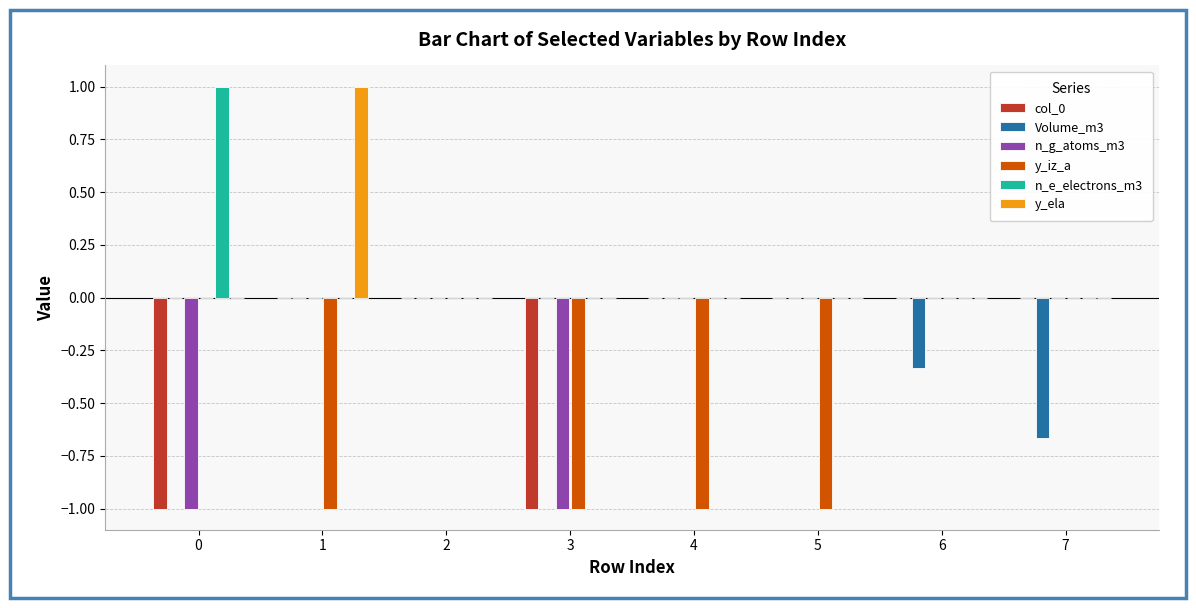

Does the chart contain stacked bars?

No